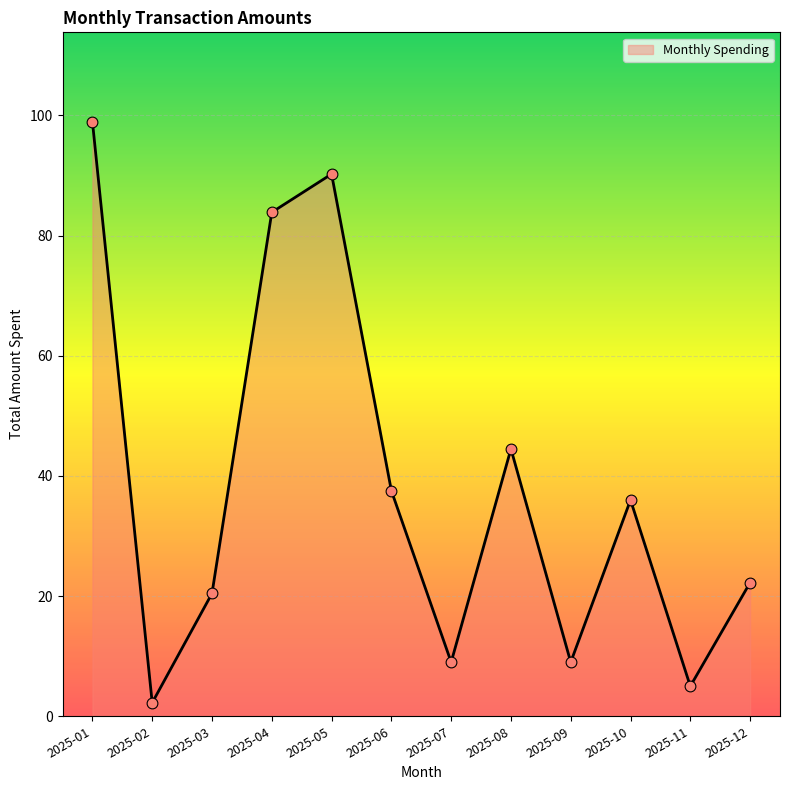

What is the change in value from 2025-03 to 2025-04?

+63.4